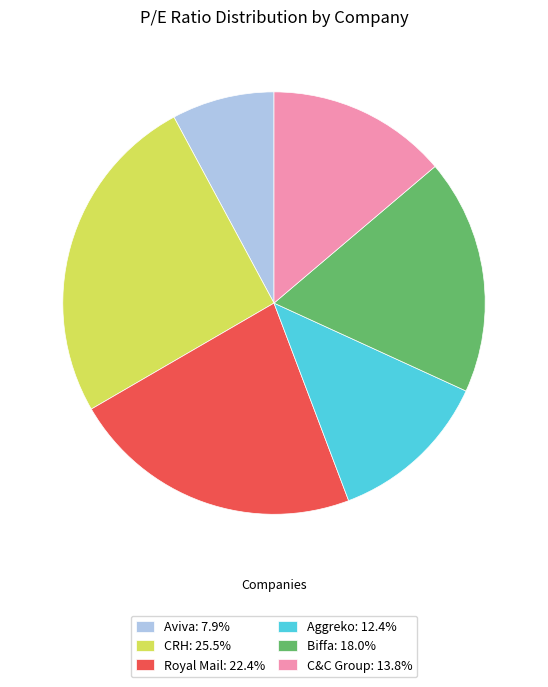

How many slices are in this pie chart?

6